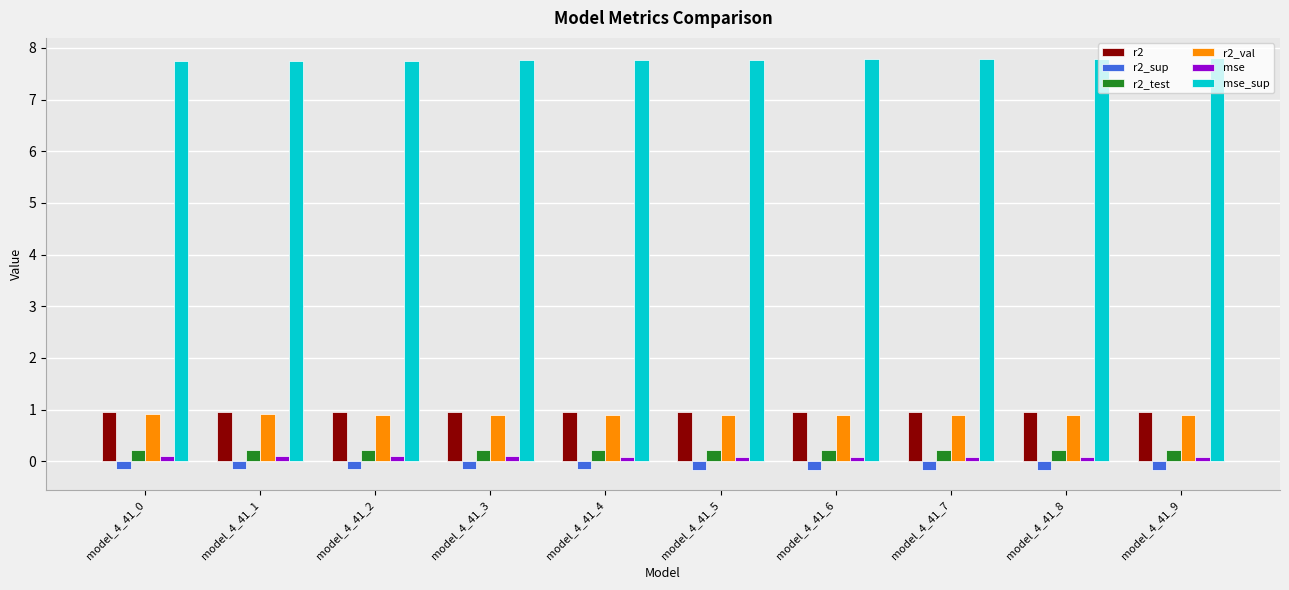

The value of r2_test at model_4_41_1 is 0.2. True or false?

True